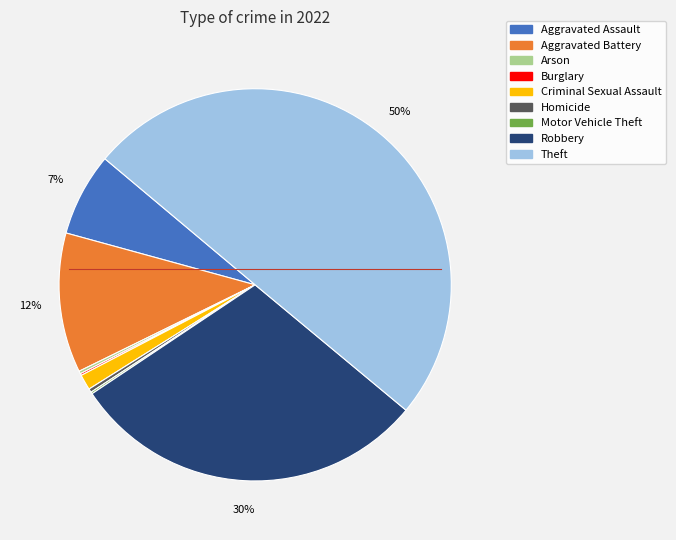

Combined, do Theft and Criminal Sexual Assault account for over 50%?

Yes